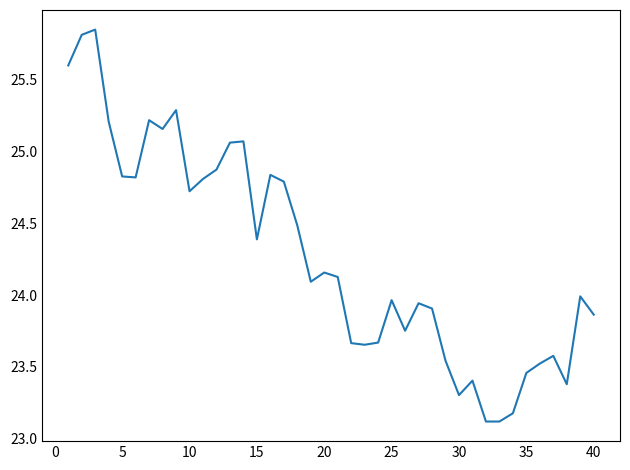

What is the difference between the maximum and minimum values?

2.7